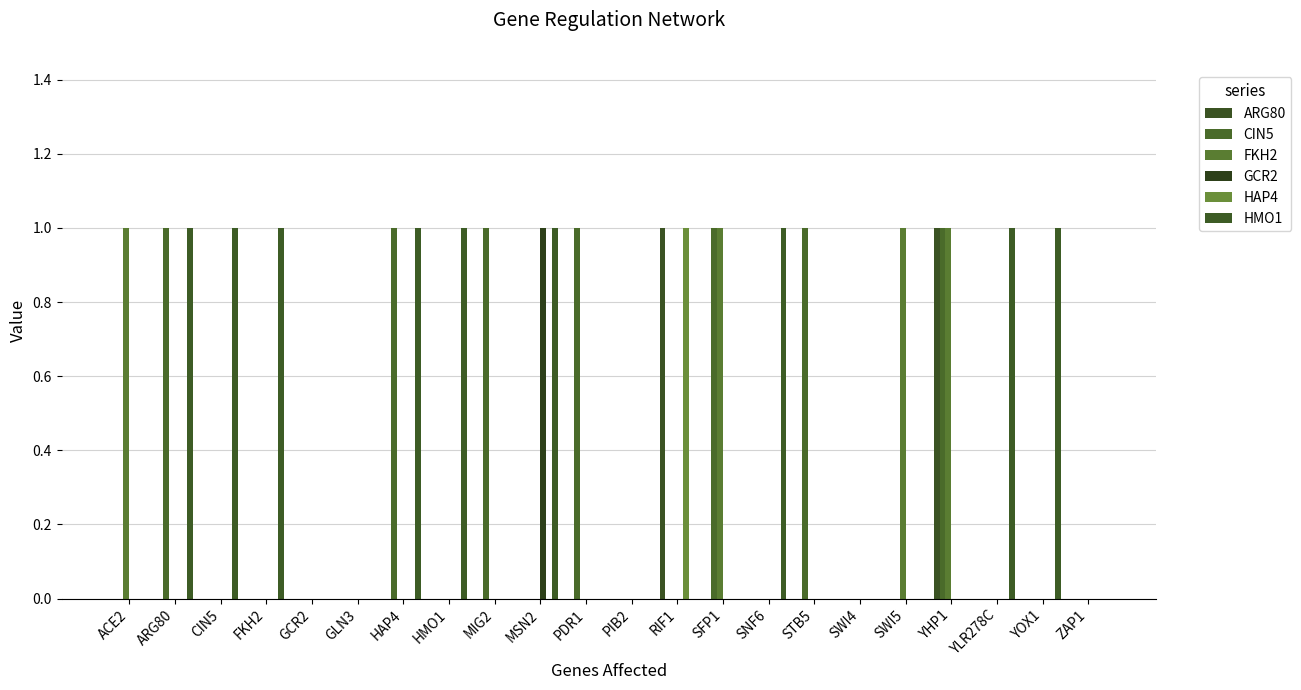

Which series has the largest range (max minus min)?

ARG80